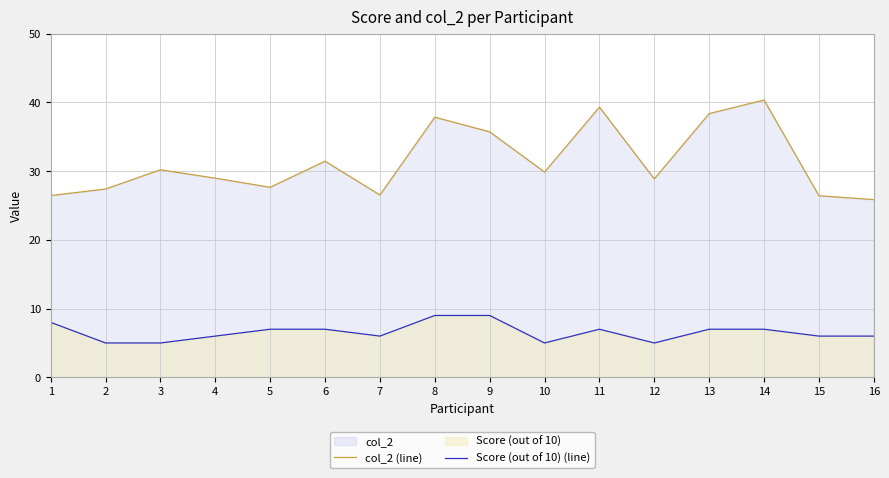

Rank the series by their maximum value, from highest to lowest.

col_2 (line), Score (out of 10) (line)